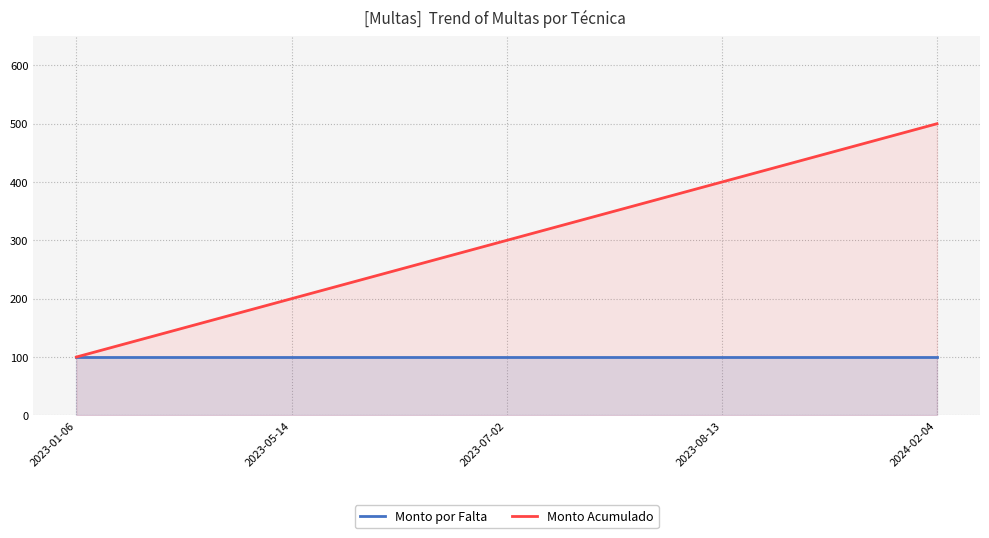

Reading left to right, what are all the values shown in this chart?

Monto por Falta: 100	100	100	100	100
Monto Acumulado: 100	200	300	400	500